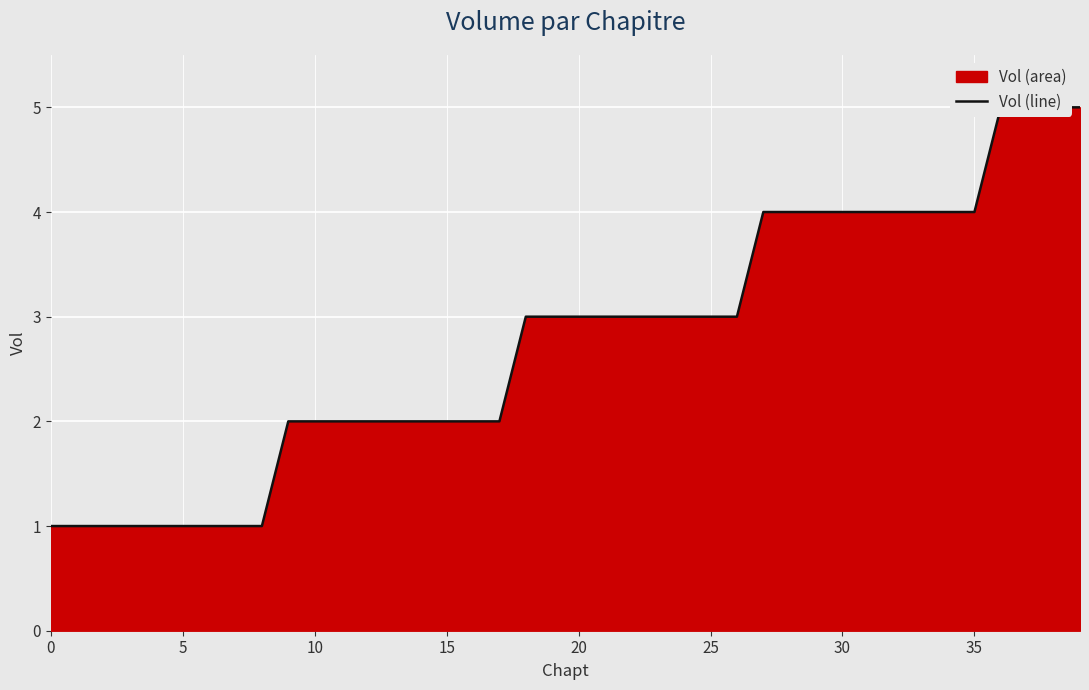

Approximately how many times larger is the value at 19 compared to 32?

0.8